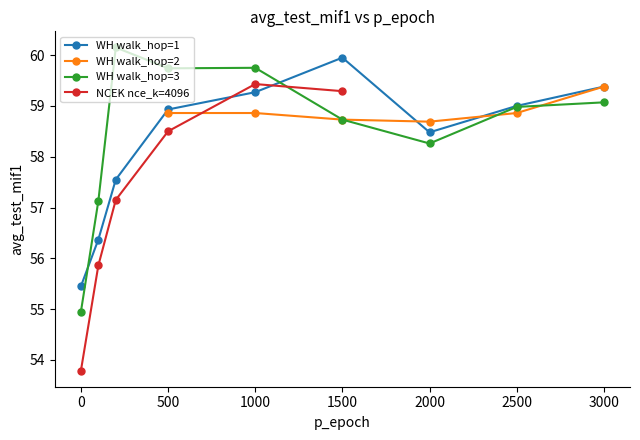

Is it true that WH walk_hop=3 equals 80.9 at 2000?

False